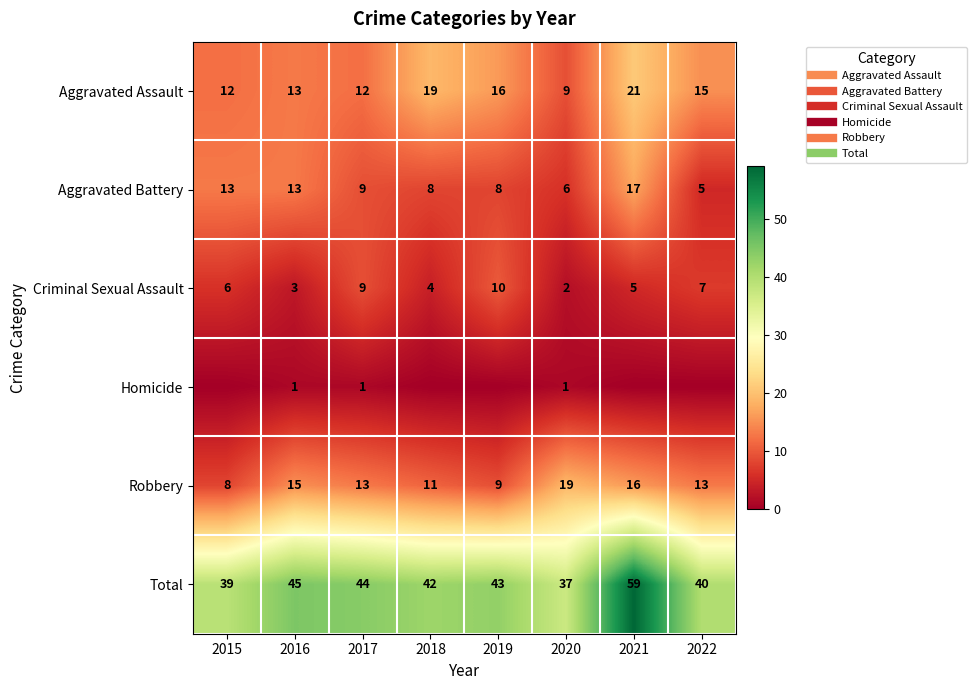

What is the difference between the maximum and minimum values in the Criminal Sexual Assault series?

8